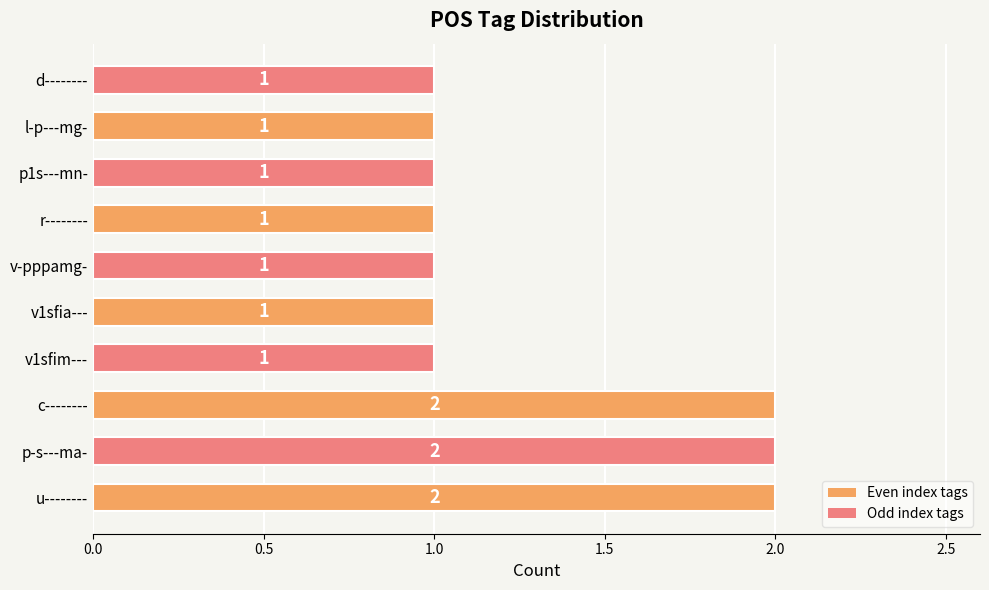

Which has a higher value, p1s---mn- or c--------?

c--------